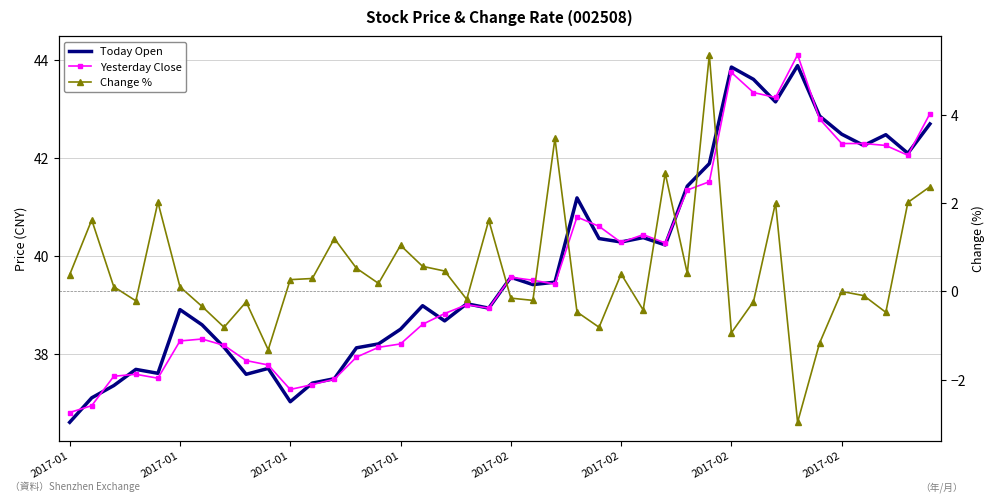

Is the value of Change % at 22 greater than the value of Today Open at 18?

No